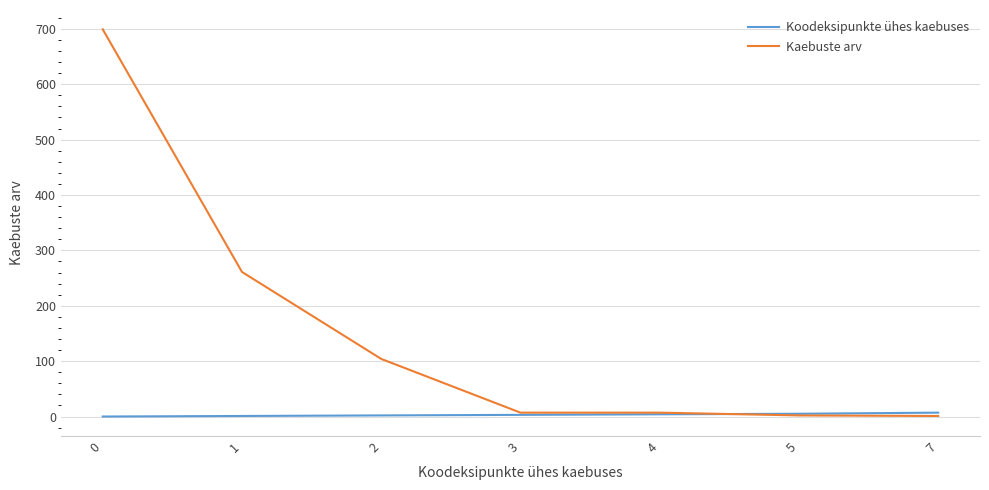

Rank the series by their average value, from lowest to highest.

Koodeksipunkte ühes kaebuses, Kaebuste arv